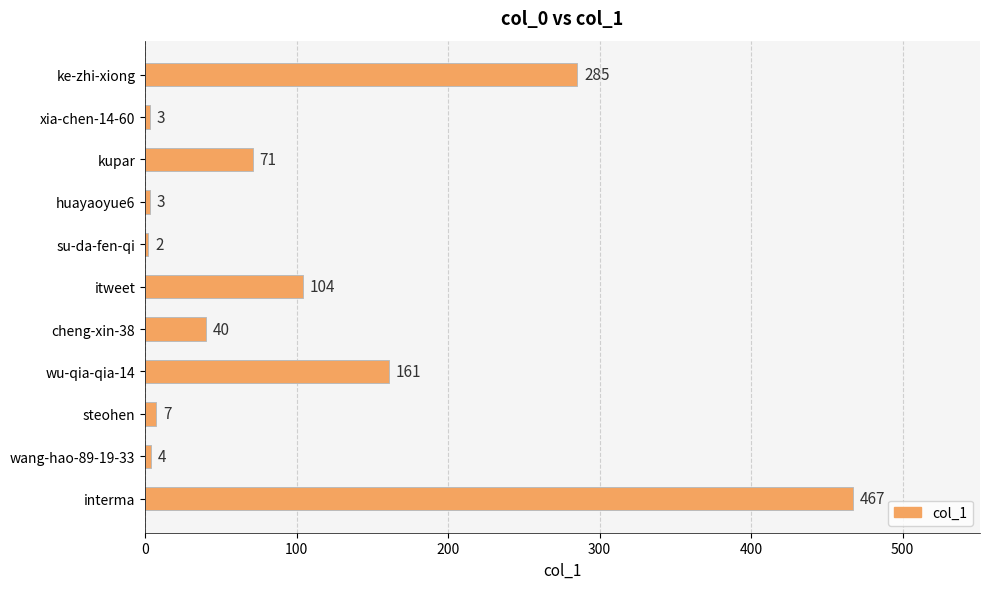

Does the chart contain any negative values?

No